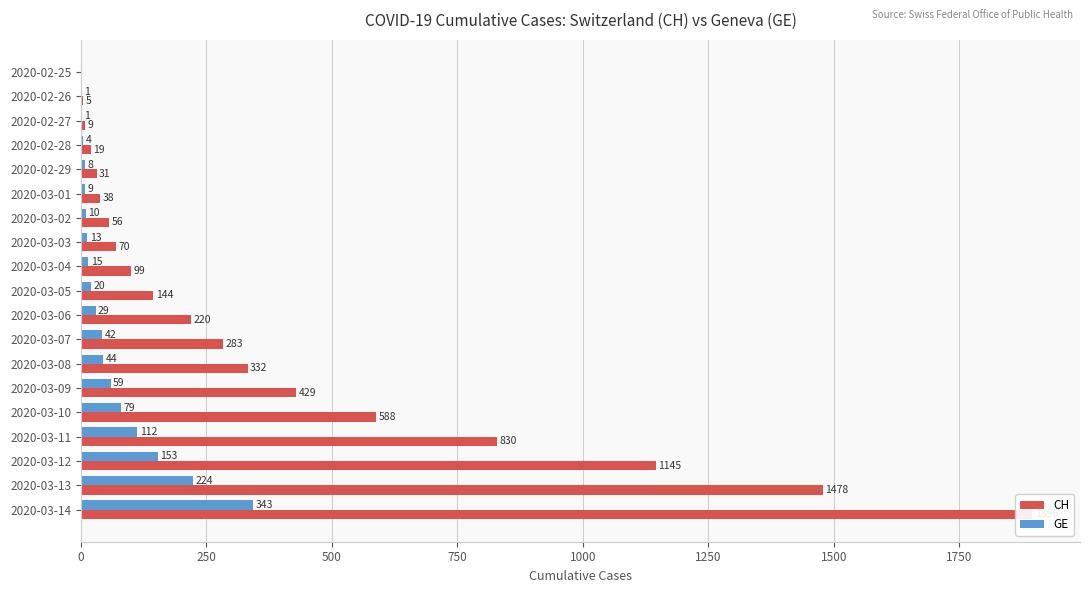

What is the value of the CH bar at the 14th from the left?

429